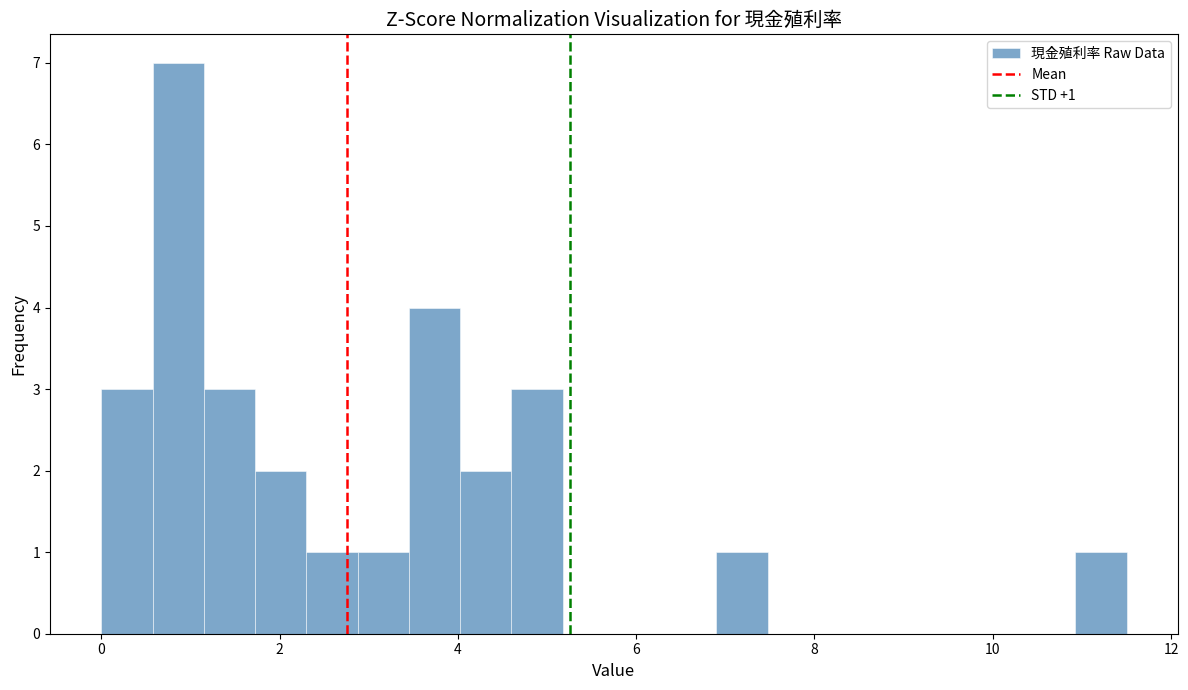

Around what value on the x-axis is the tallest bar? Give the approximate position of its centre, as read against the axis.

0.8